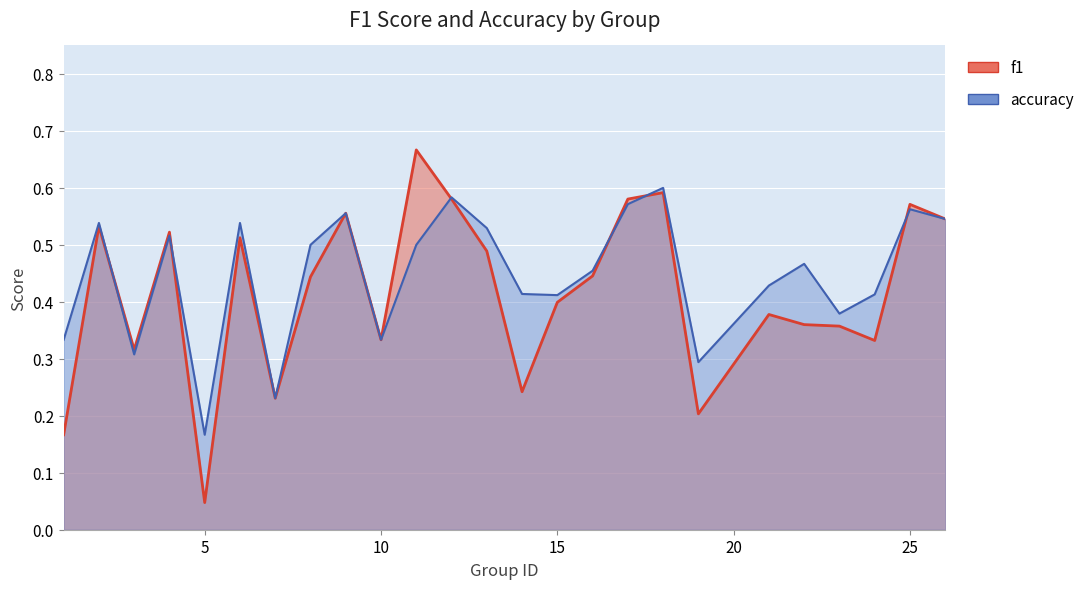

Which series has the largest range (max minus min)?

f1